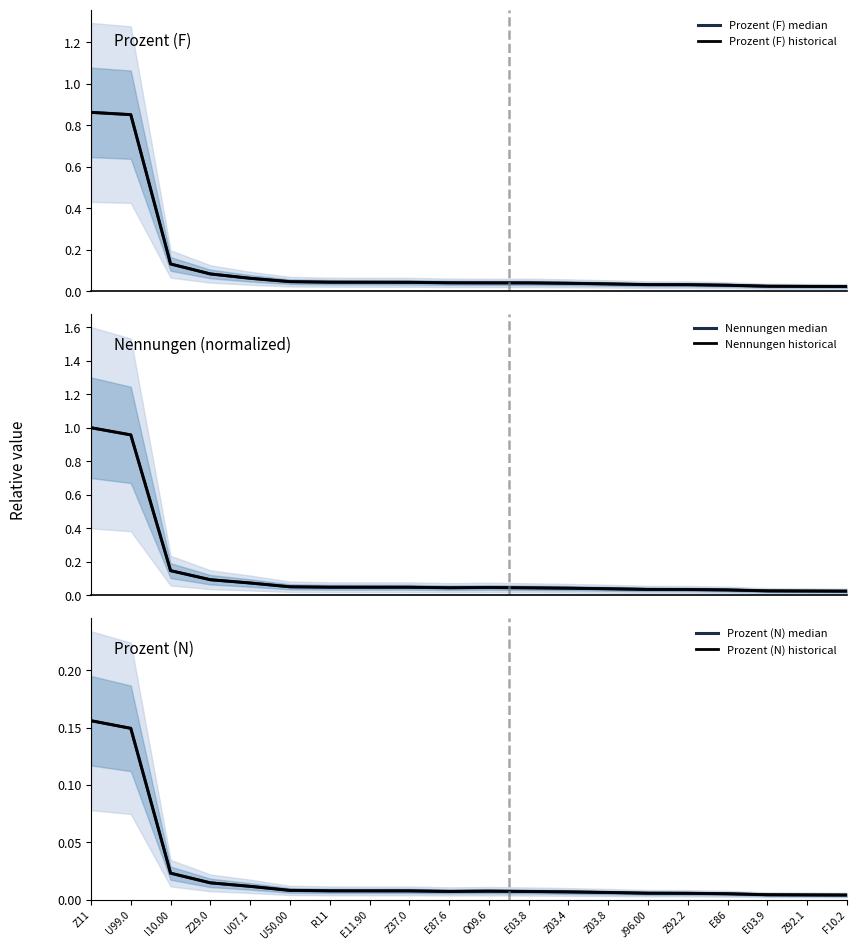

At how many categories does at least one series exceed 0?

20